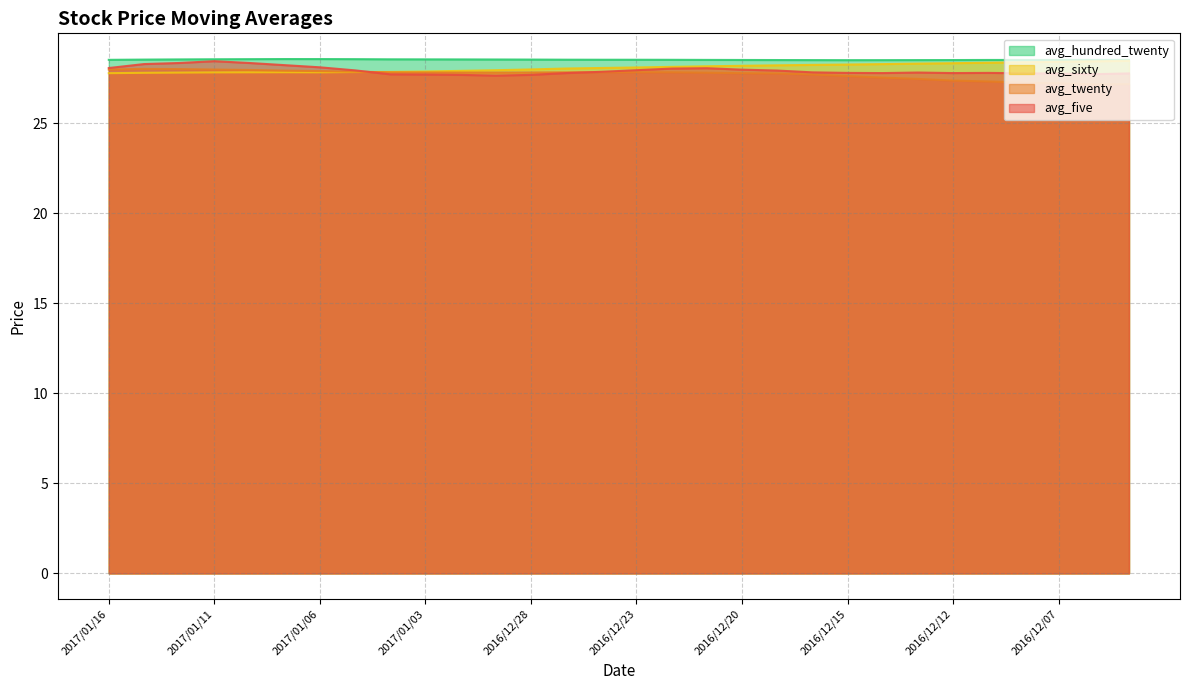

How many lines are shown in the chart?

4